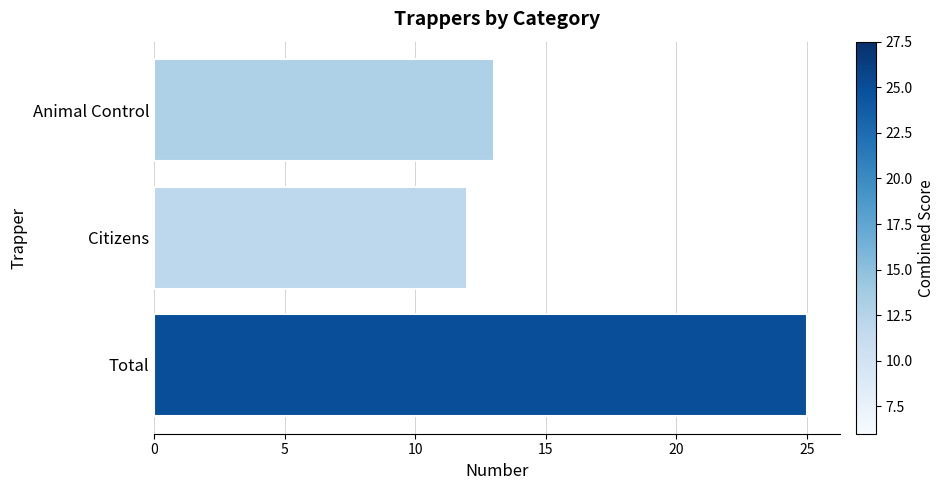

How many bars are there in total?

3